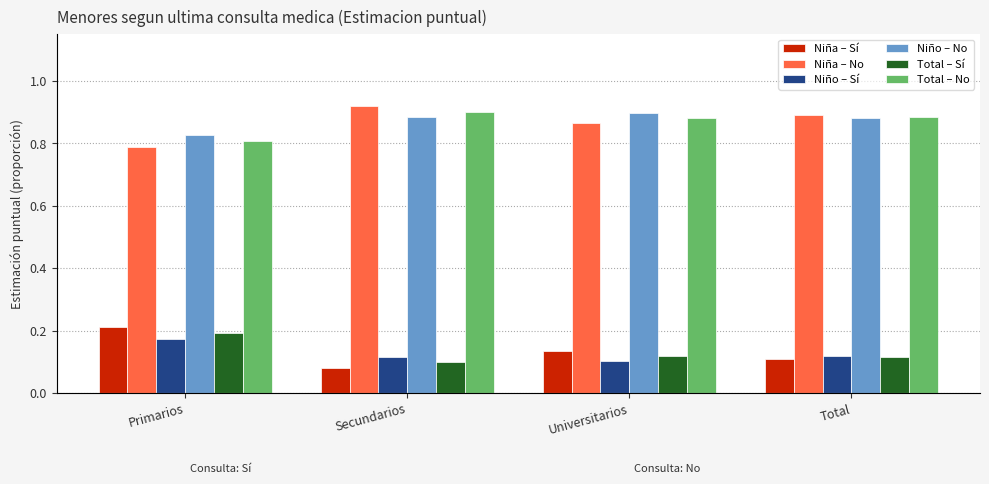

What is the label of the 2nd bar from the right?

Universitarios